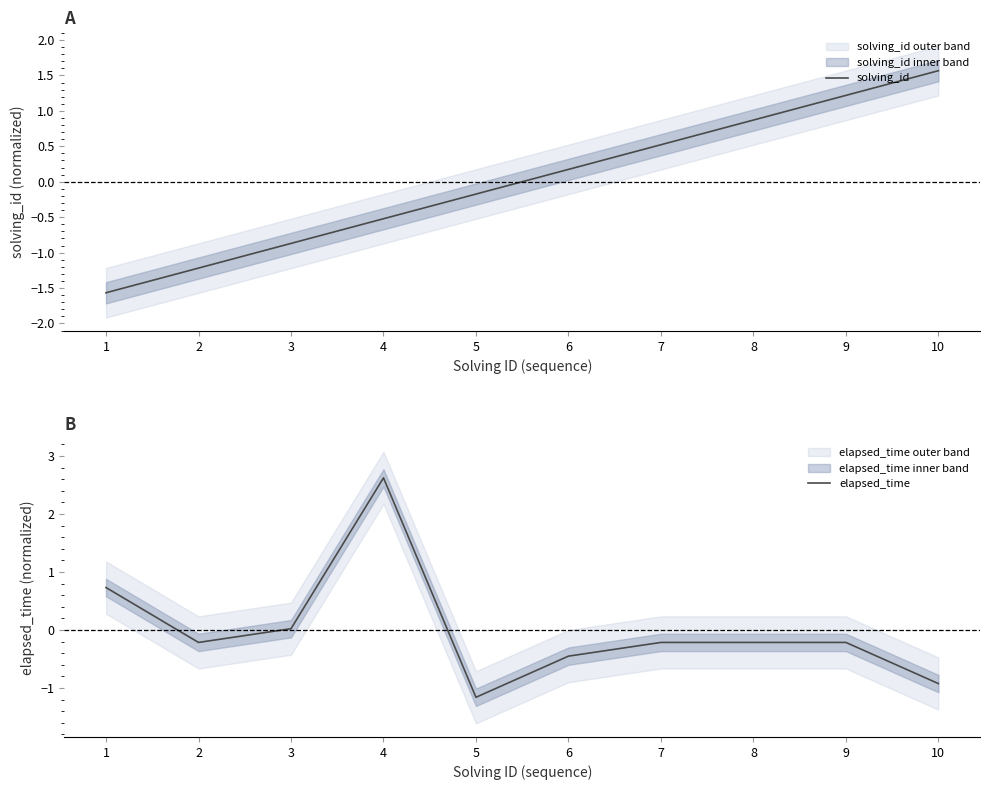

Reading left to right, extract all data points from this chart.

solving_id: 1=-1.6	2=-1.2	3=-0.9	4=-0.5	5=-0.2	6=0.2	7=0.5	8=0.9	9=1.2	10=1.6
elapsed_time: 1=0.7	2=-0.2	3=0.0	4=2.6	5=-1.2	6=-0.4	7=-0.2	8=-0.2	9=-0.2	10=-0.9